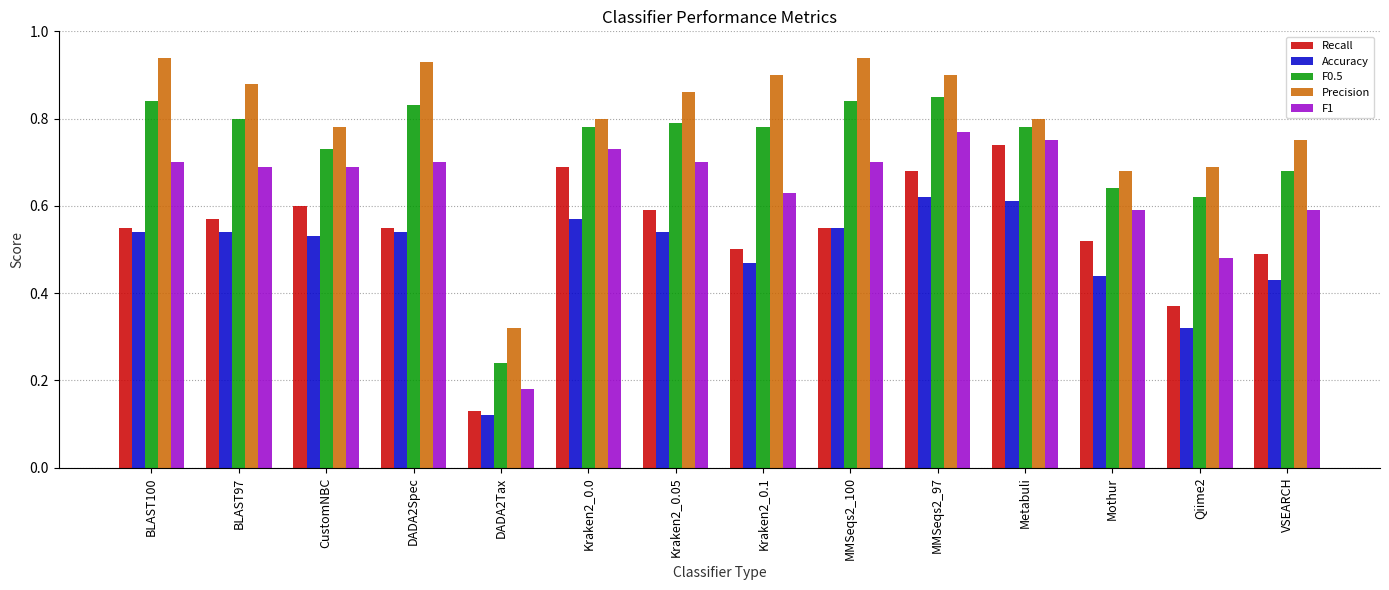

How many categories are shown in the chart?

14